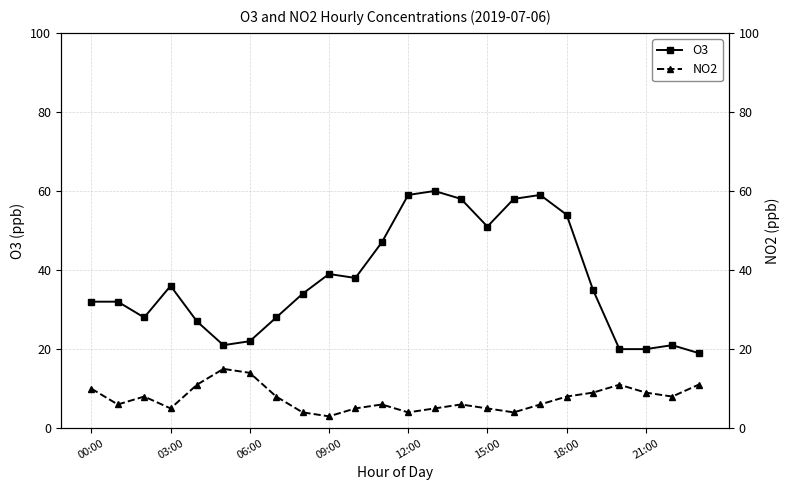

How many interior local peaks does the O3 series have?

5